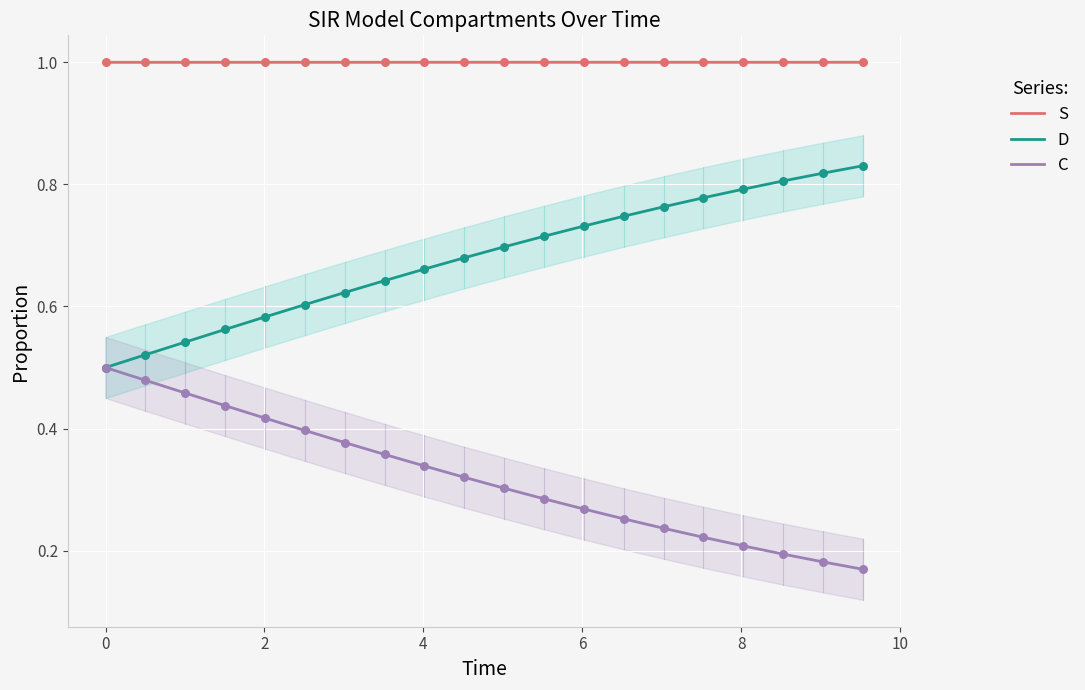

Which series has the largest total across all categories?

S